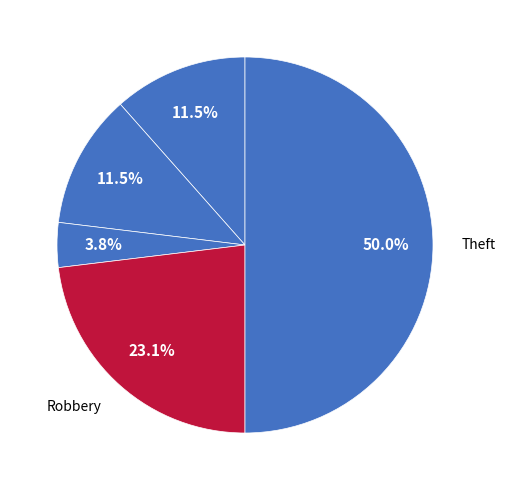

How many segments does this pie chart have?

5